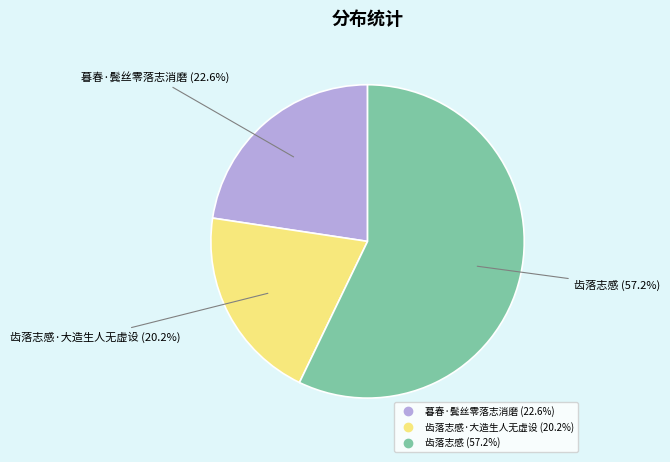

Is there a majority slice in this chart?

Yes